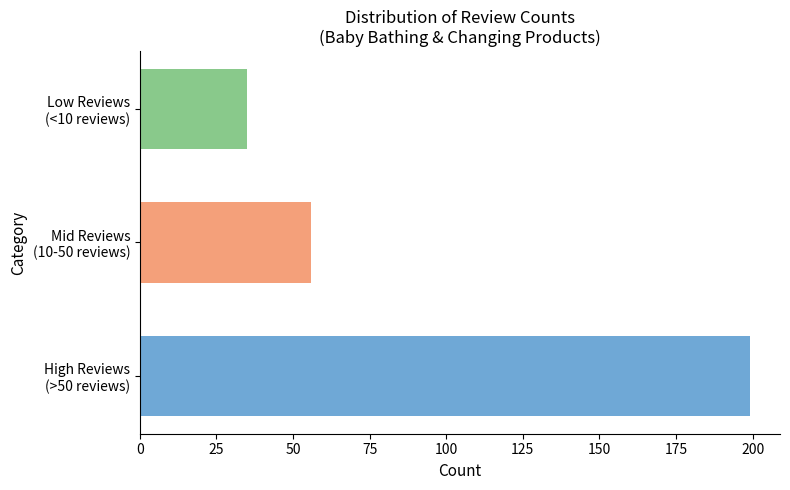

What is the greatest value displayed?

199